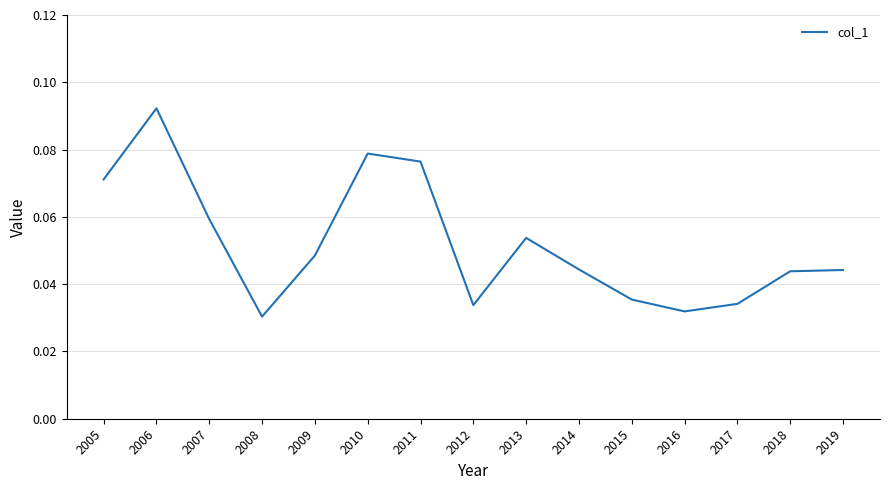

Does the chart display data point markers on the line(s)?

No